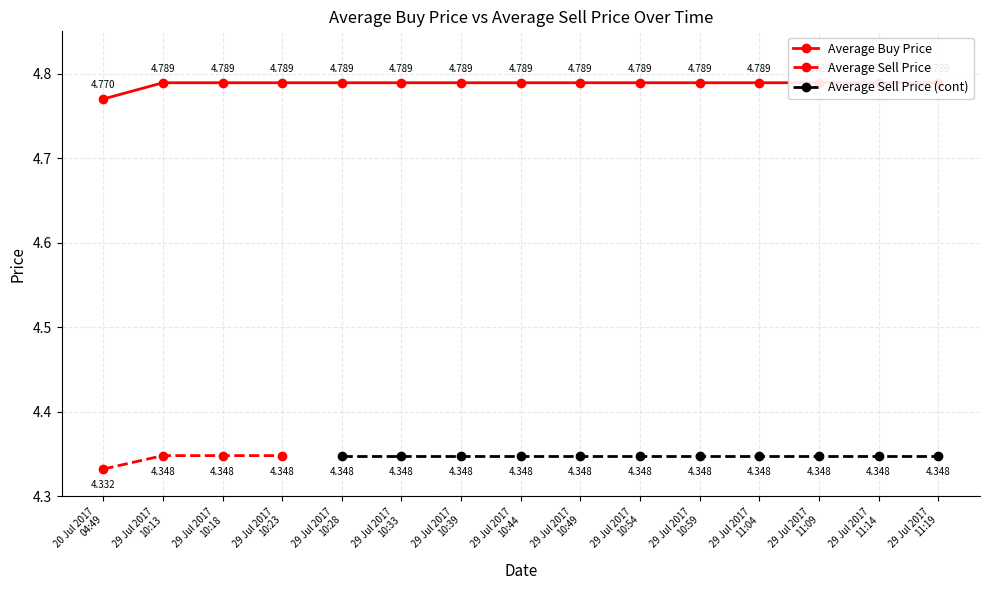

True or false: Average Sell Price has more than 2 points higher than both neighbors.

False